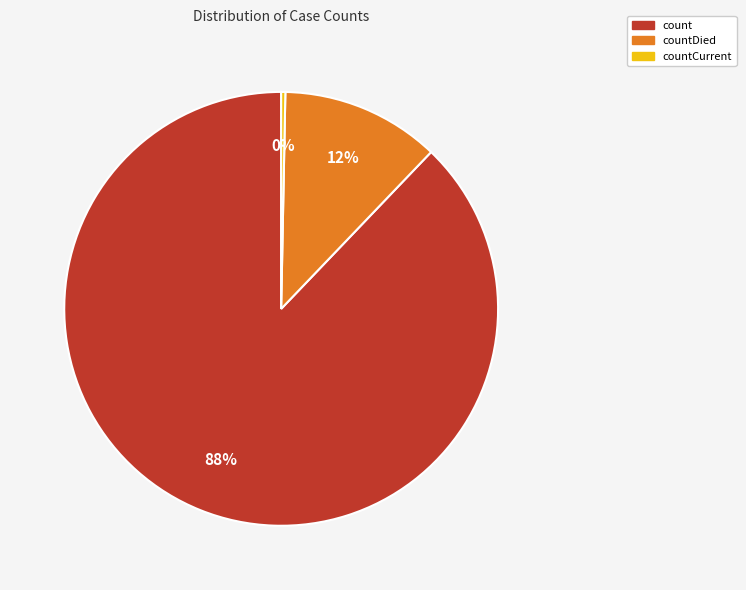

Is there any slice that represents more than half of the pie?

Yes